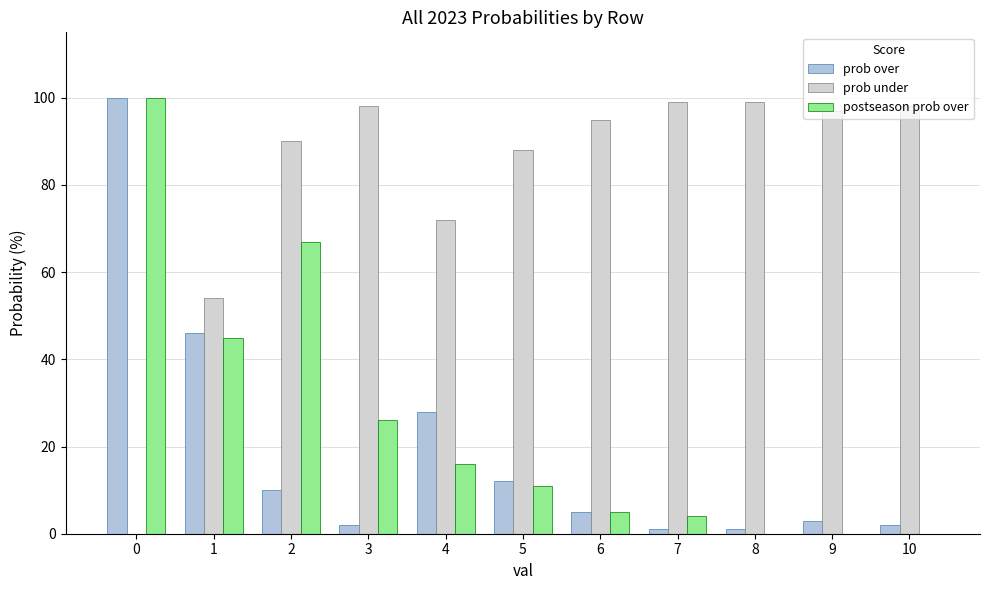

The value of postseason prob over at 9 is 0. True or false?

True